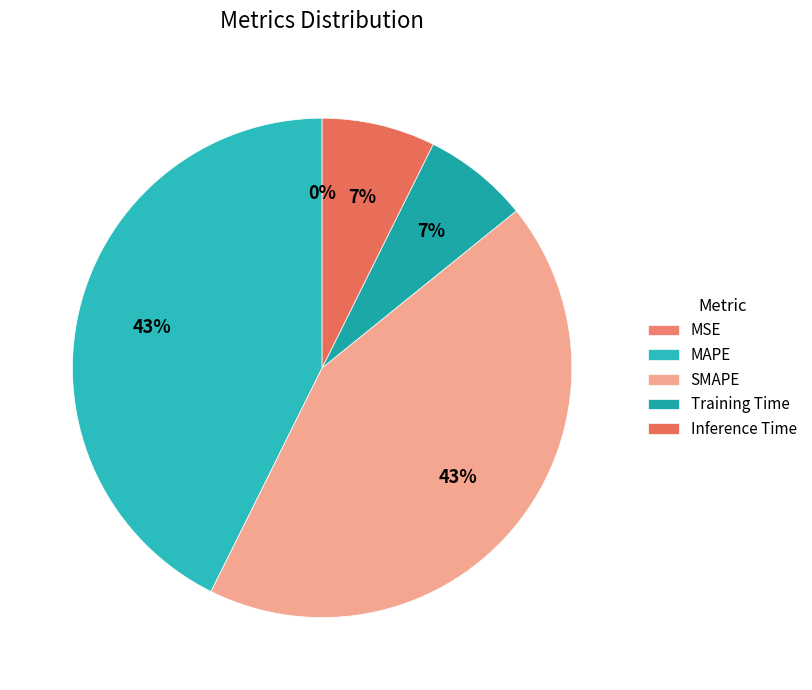

Is it true that Inference Time is 7% of the pie?

True